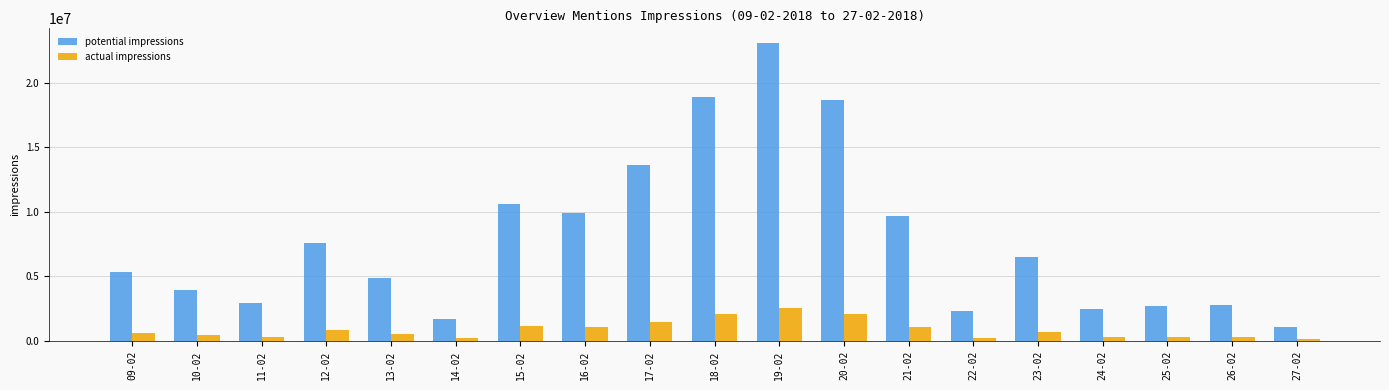

List the series in order of their peak value, highest first.

potential impressions, actual impressions